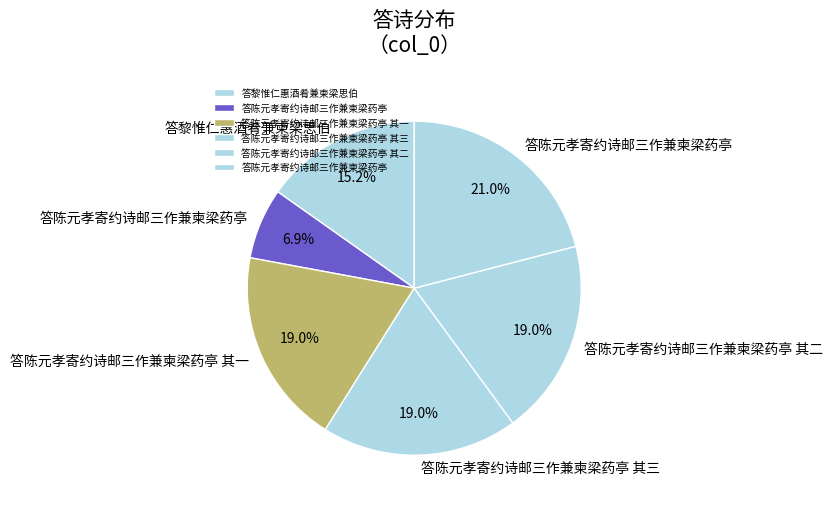

Does any single category account for the majority?

No